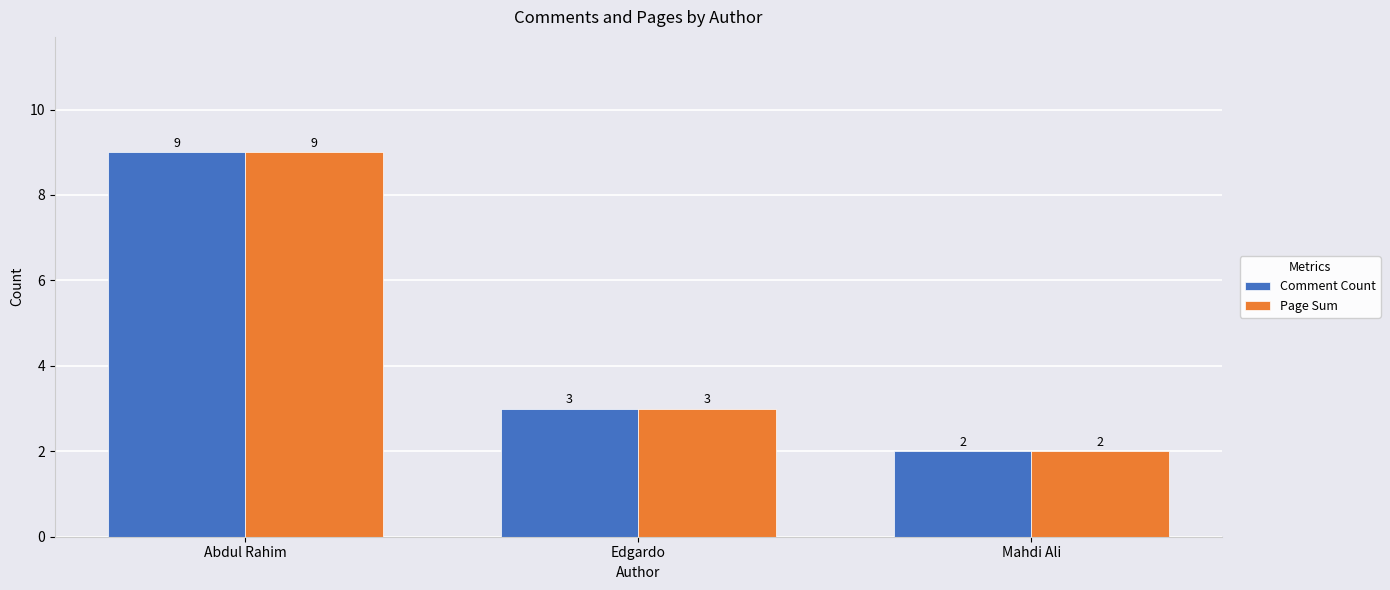

Rank the categories by Page Sum value from lowest to highest.

Mahdi Ali, Edgardo, Abdul Rahim